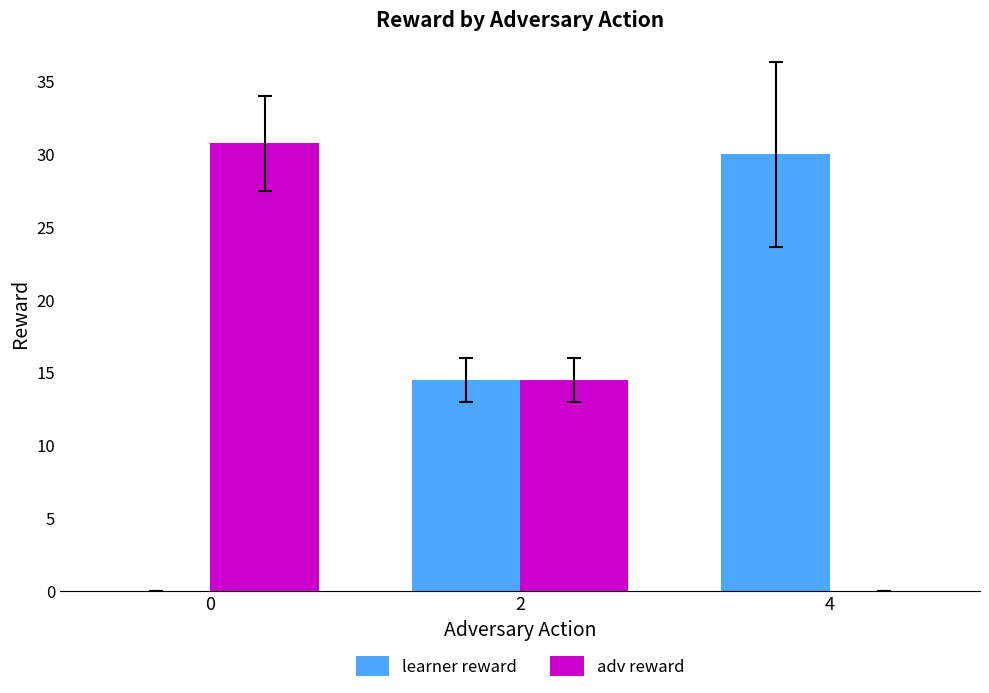

What is the maximum value for adv reward?

30.8